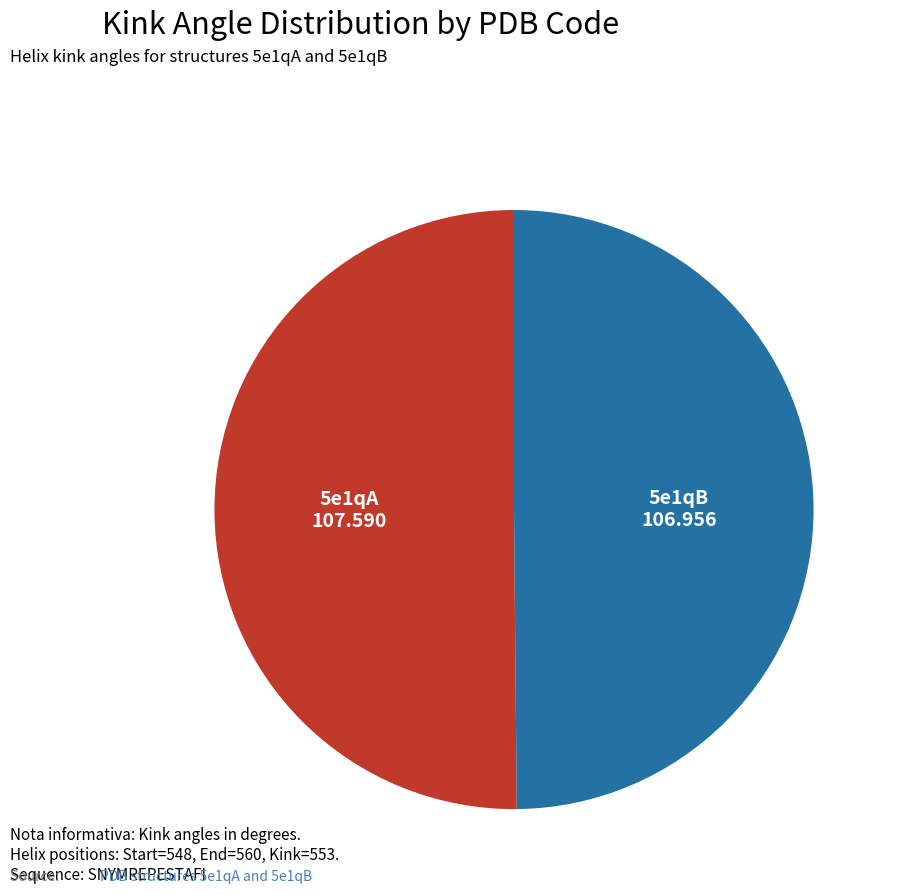

True or false: 5e1qA accounts for 37% of the total.

False